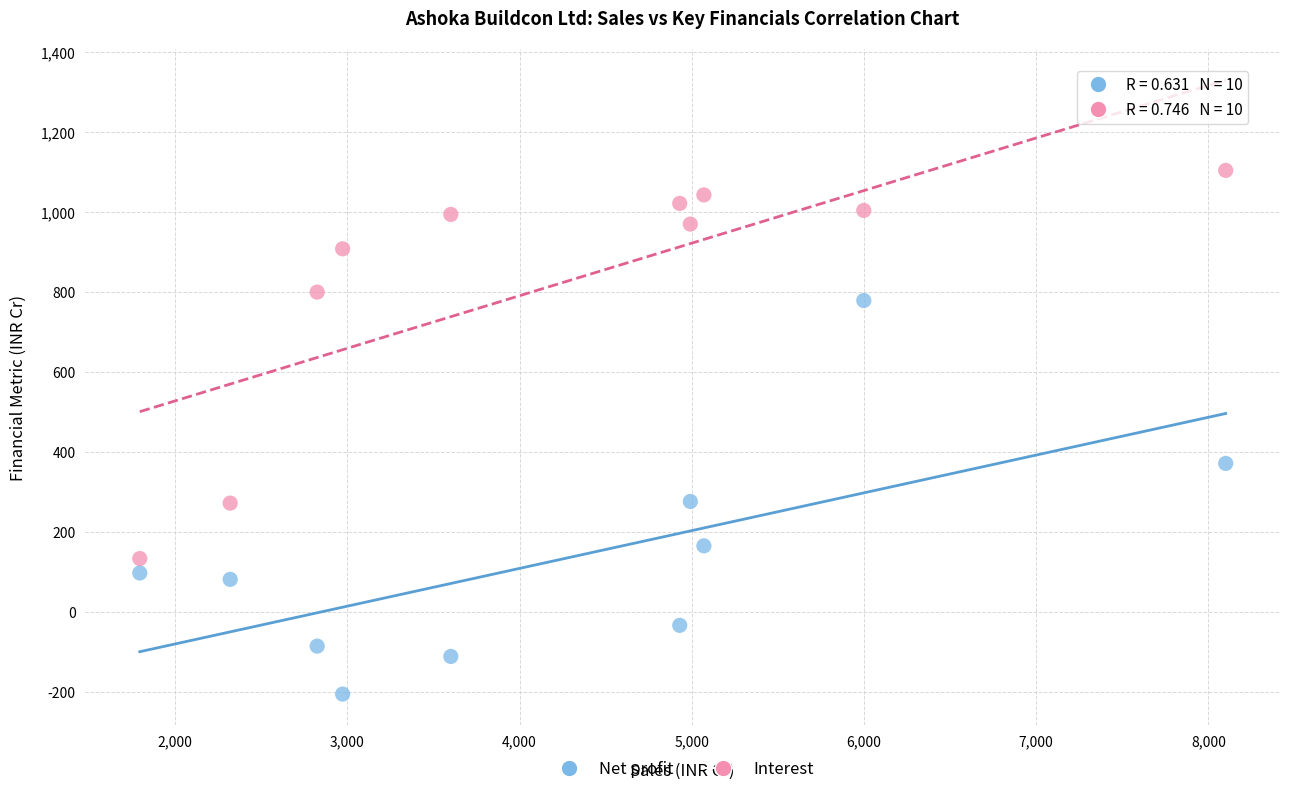

Which series reaches the maximum Y coordinate?

Interest